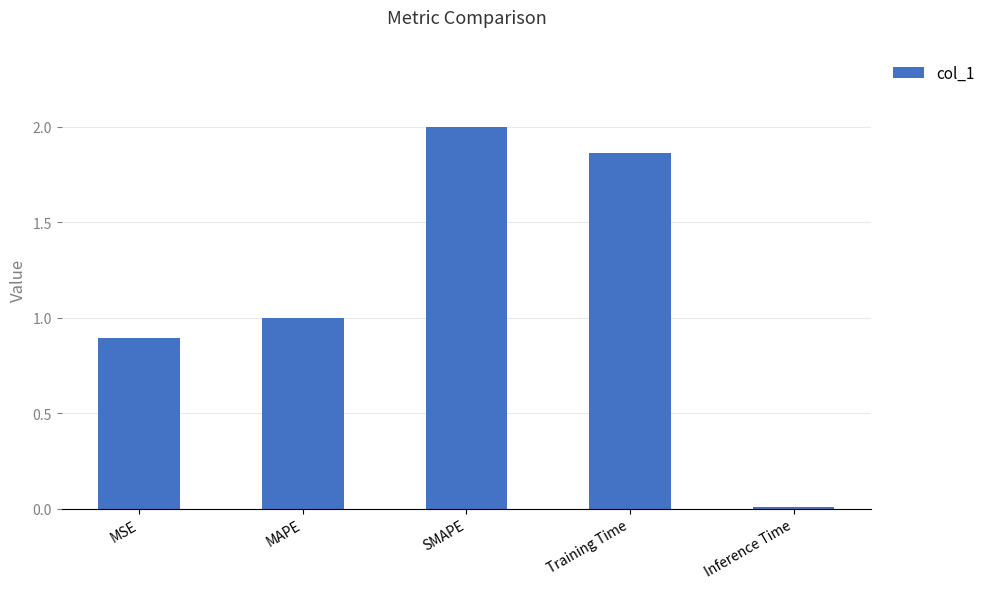

Which has a higher value, MSE or Inference Time?

MSE